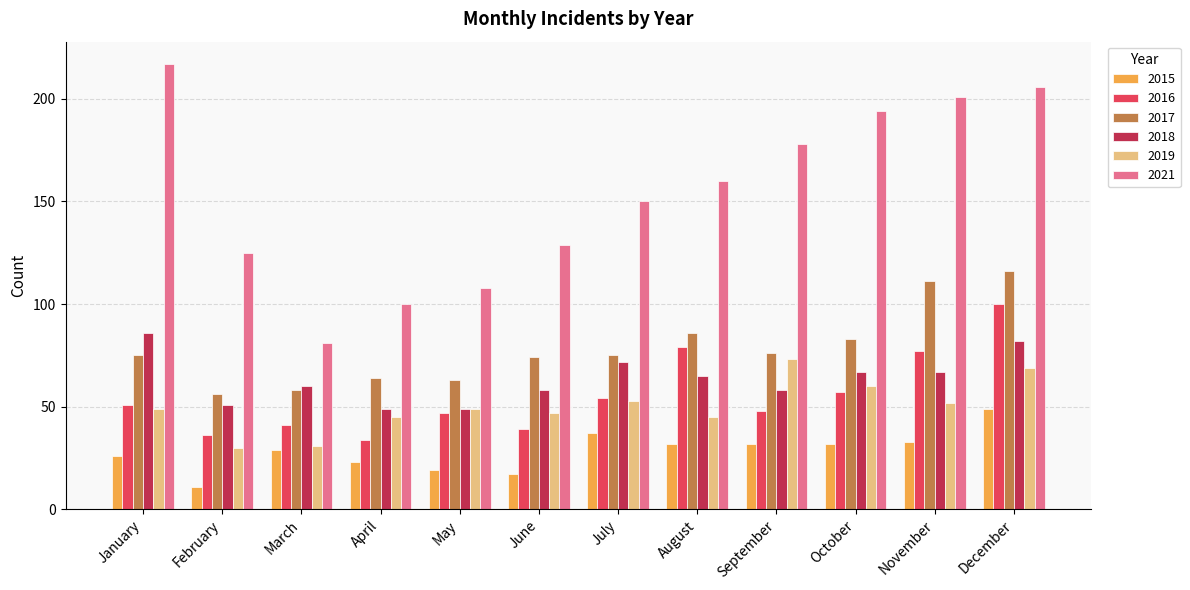

How many values in the 2015 series are below 32?

6